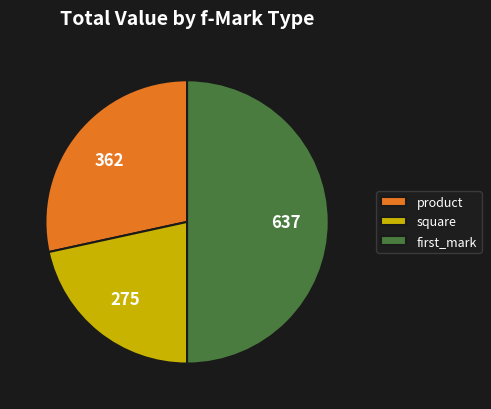

Count the number of slices in the pie.

3